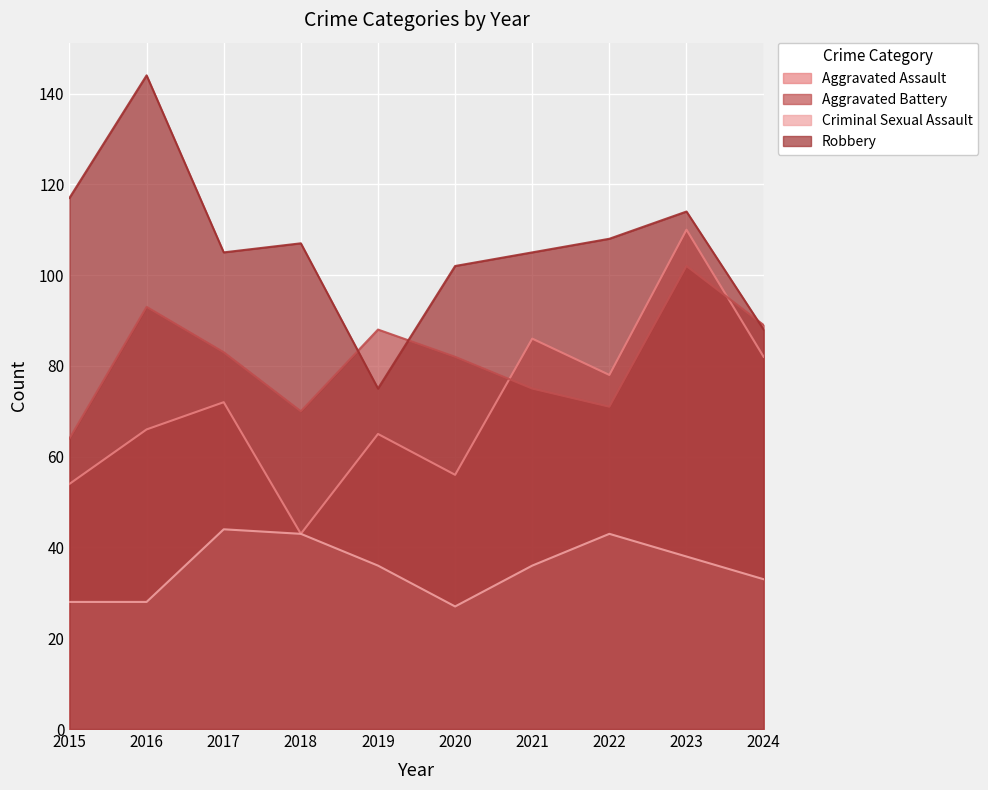

True or false: Aggravated Assault and Robbery cross at least once.

False